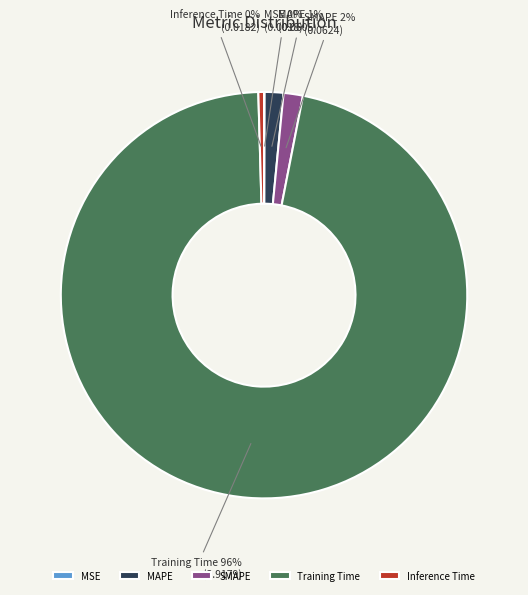

What is the largest slice in the pie chart?

Training Time